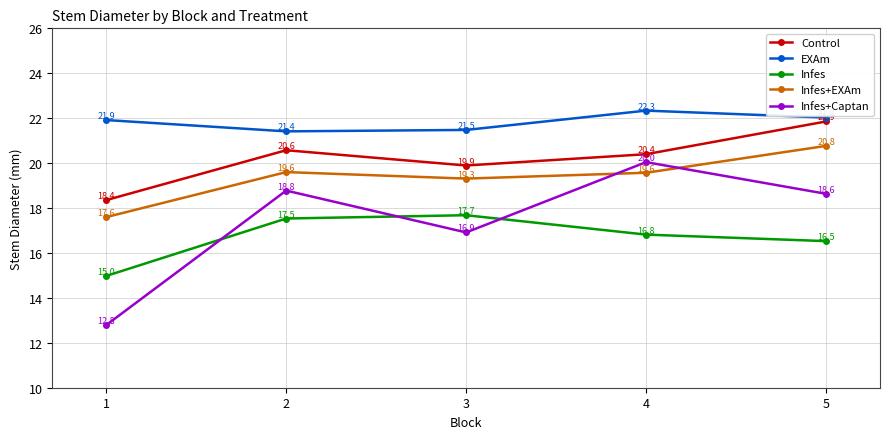

Reading left to right, extract all data points from this chart.

Control: 18.4	20.6	19.9	20.4	21.9
EXAm: 21.9	21.4	21.5	22.3	22.0
Infes: 15.0	17.5	17.7	16.8	16.5
Infes+EXAm: 17.6	19.6	19.3	19.6	20.8
Infes+Captan: 12.8	18.8	16.9	20.0	18.6